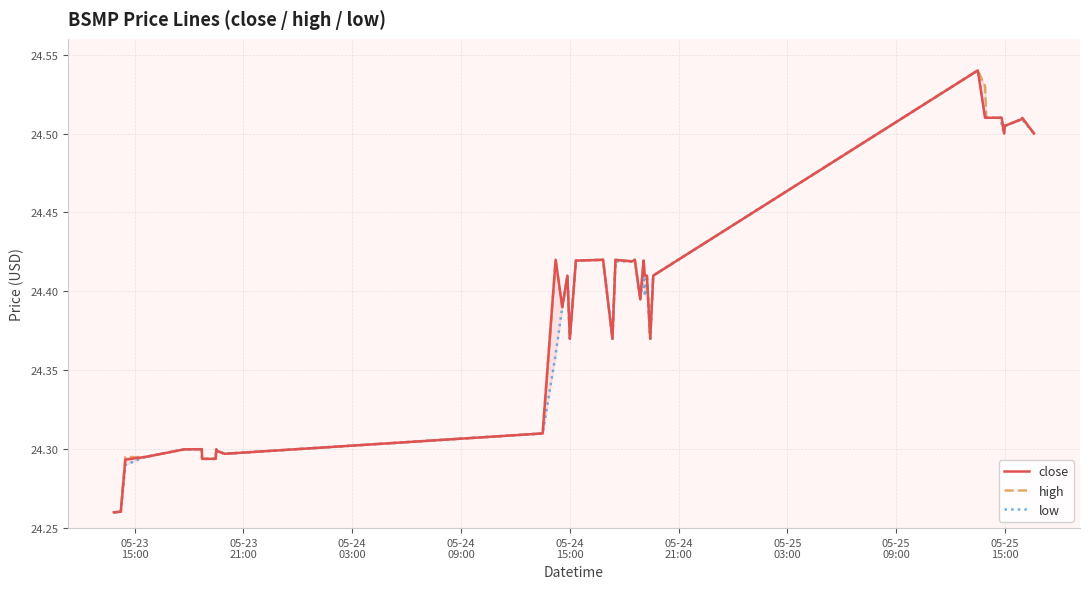

List the series in order of their peak value, highest first.

close, high, low